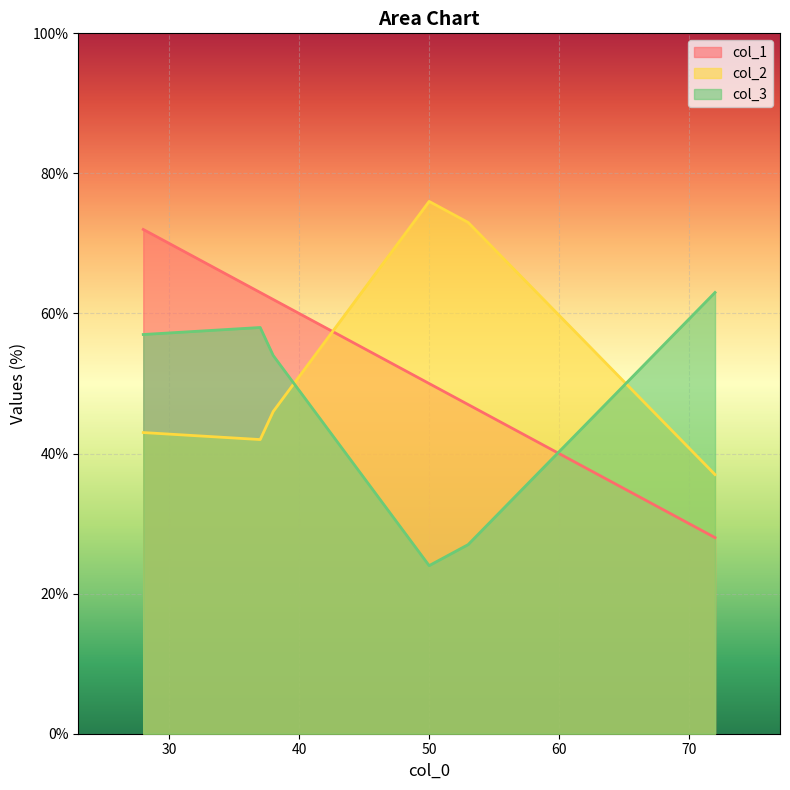

What is the sum of all col_2 values?

317